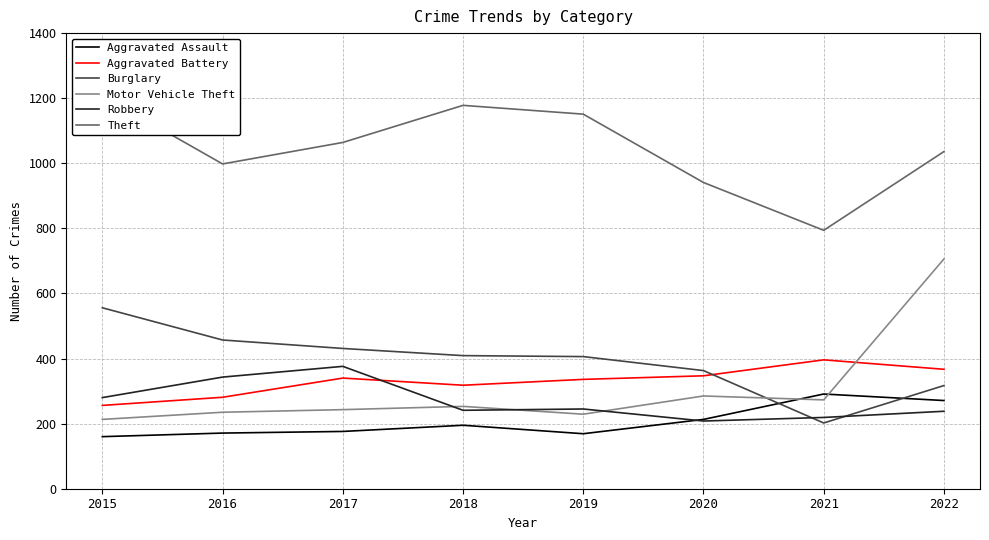

How many lines are shown in the chart?

6